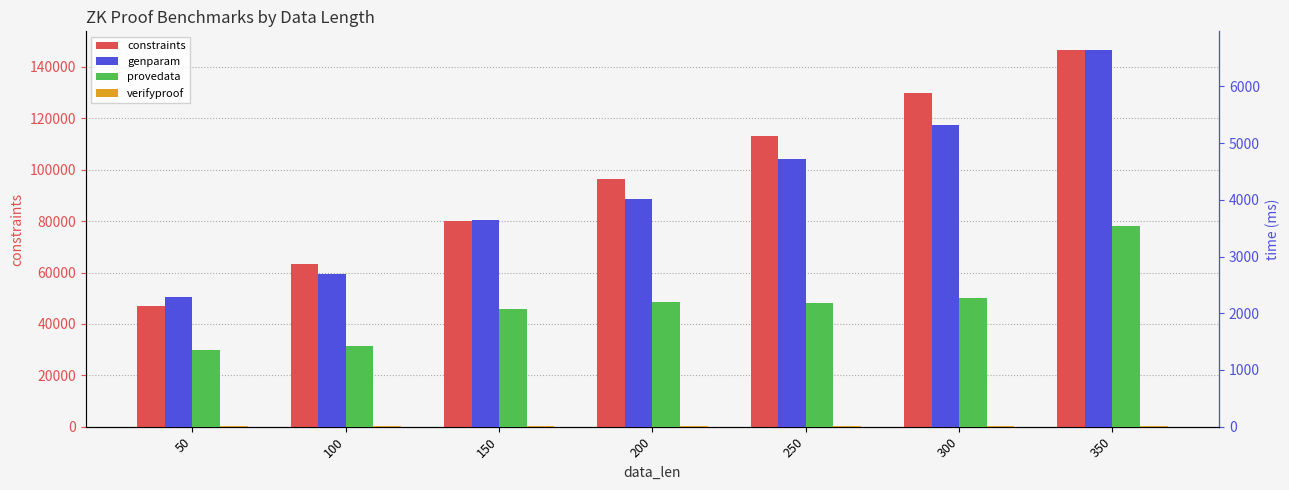

What is the minimum value shown in the chart?

6.0